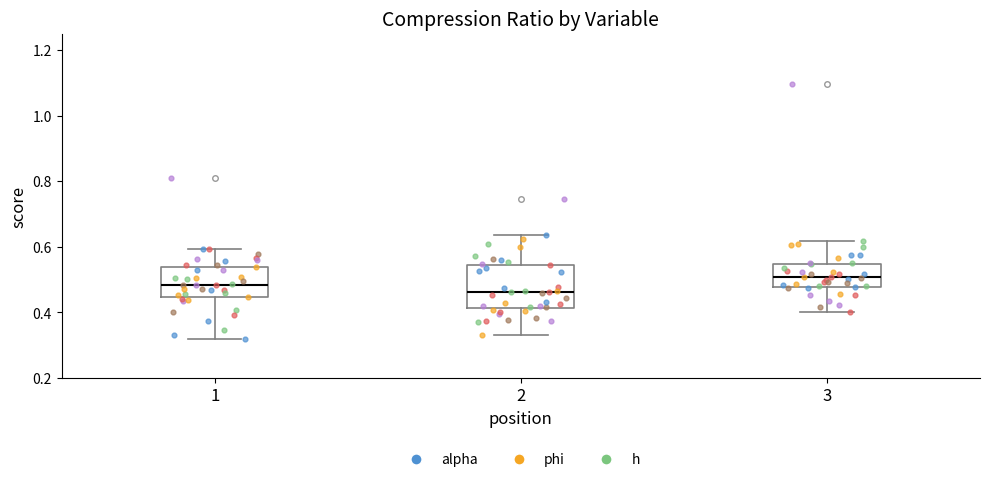

Comparing the boxes themselves (not the whiskers), which one is the tallest?

2